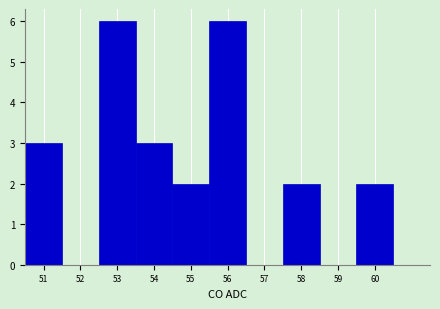

Reading left to right, transcribe this chart: for each bar, give the range it covers on the x-axis and its height. The values are not printed on the chart, so give them approximately, as read against the axis.

50.5 to 51.5: 3
51.5 to 52.5: 0
52.5 to 53.5: 6
53.5 to 54.5: 3
54.5 to 55.5: 2
55.5 to 56.5: 6
56.5 to 57.5: 0
57.5 to 58.5: 2
58.5 to 59.5: 0
59.5 to 60.5: 2